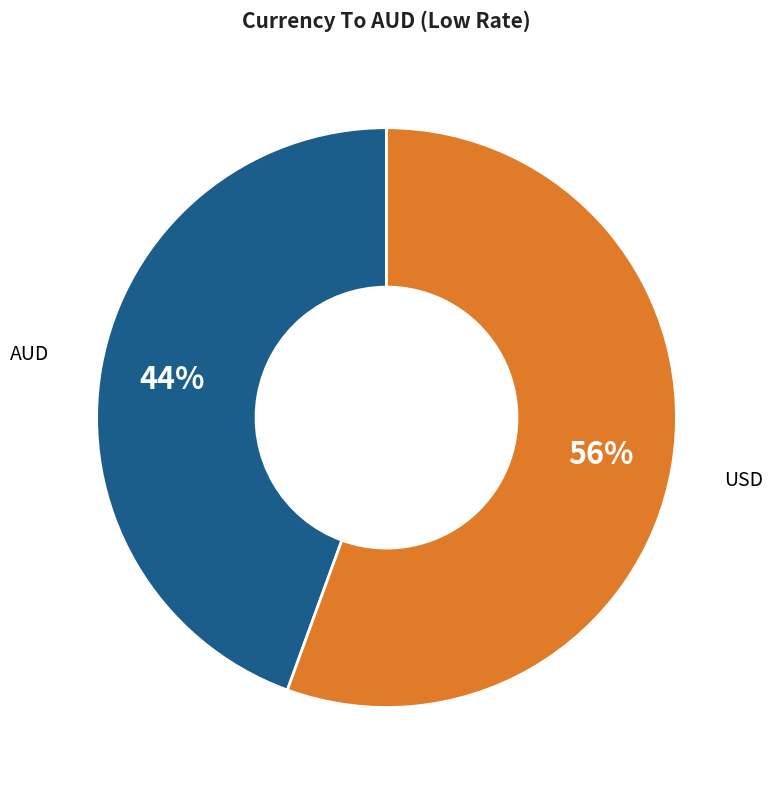

How many slices are in this pie chart?

2